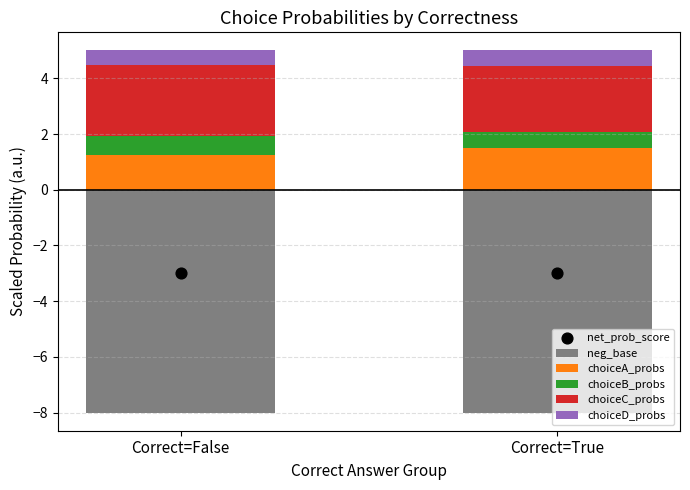

At which category is the sum across all series the highest?

Correct=True